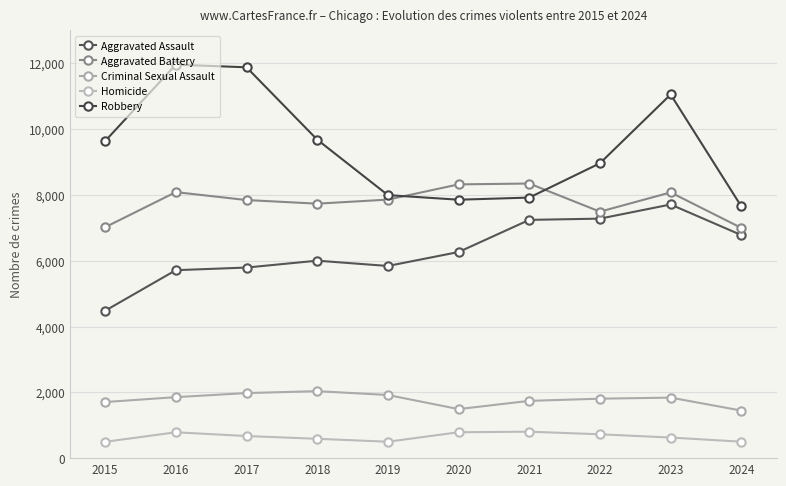

Which series has the largest total across all categories?

Robbery